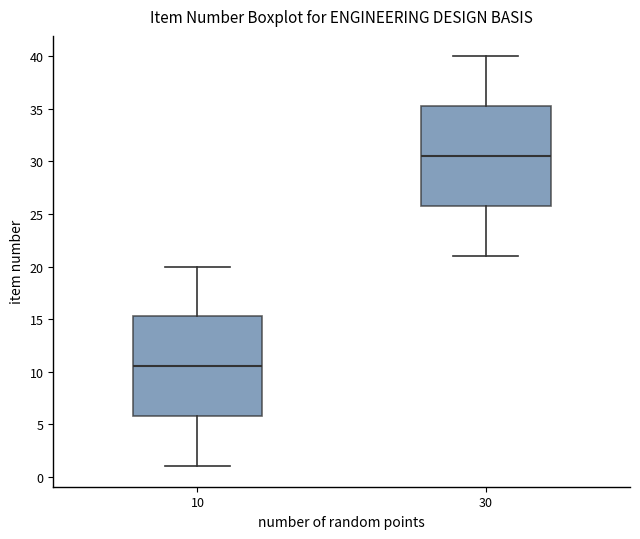

Which box has the highest median line?

30